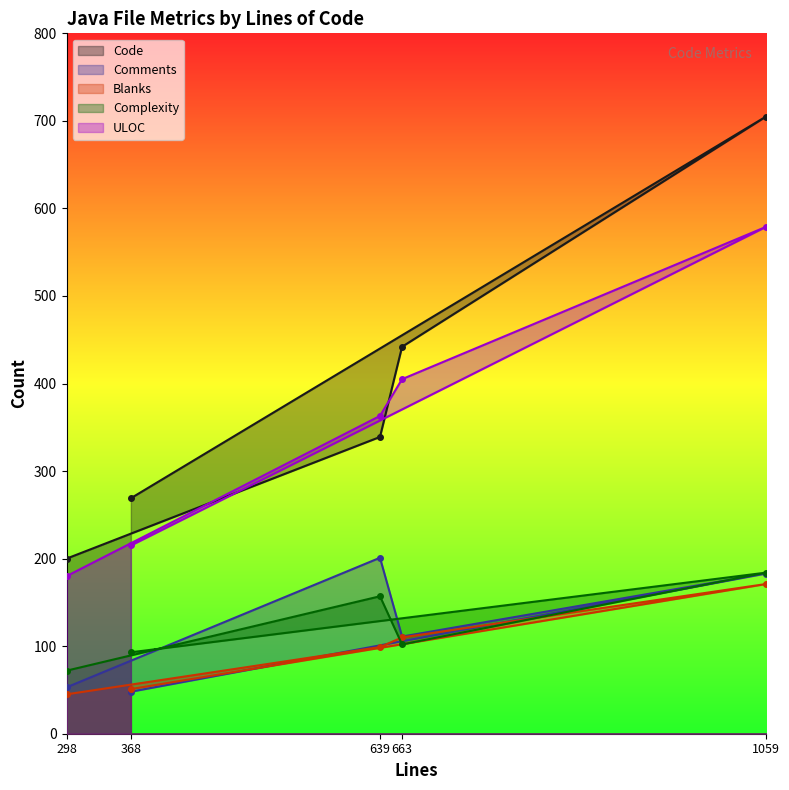

What is the value of the Blanks point at the 4th from the left?

110